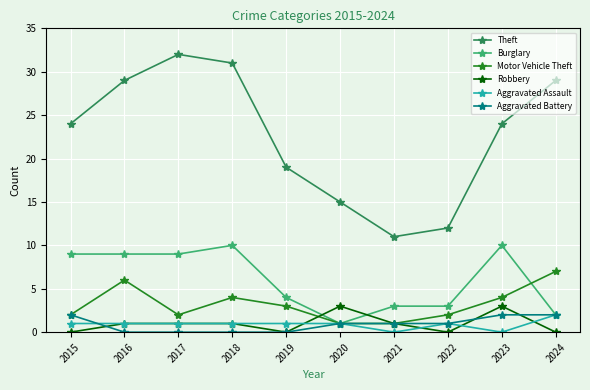

Which series changed the most between 2018 and 2020?

Theft